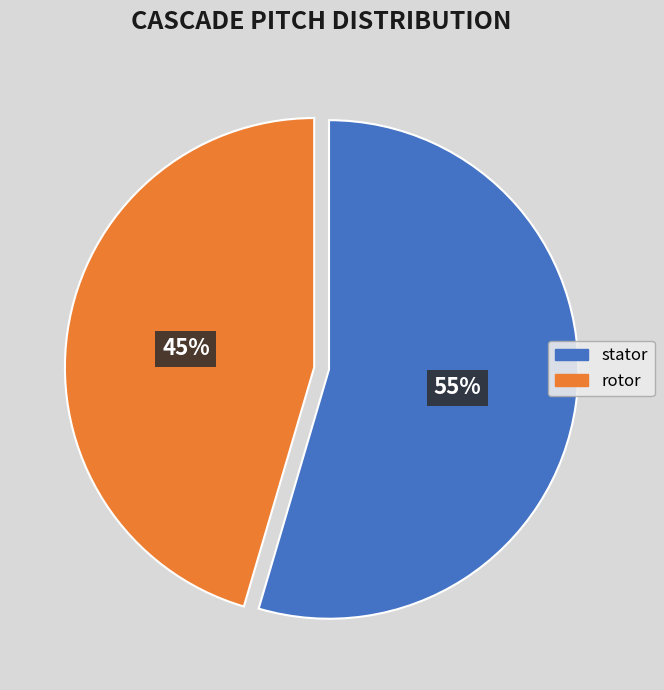

Combined, do stator and rotor account for over 50%?

Yes